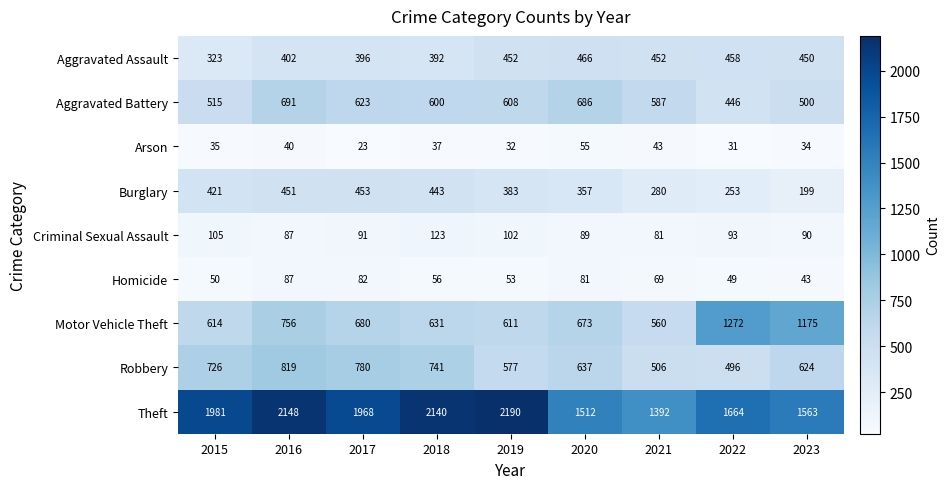

What is the spread (max minus min) of values at 2018?

2103